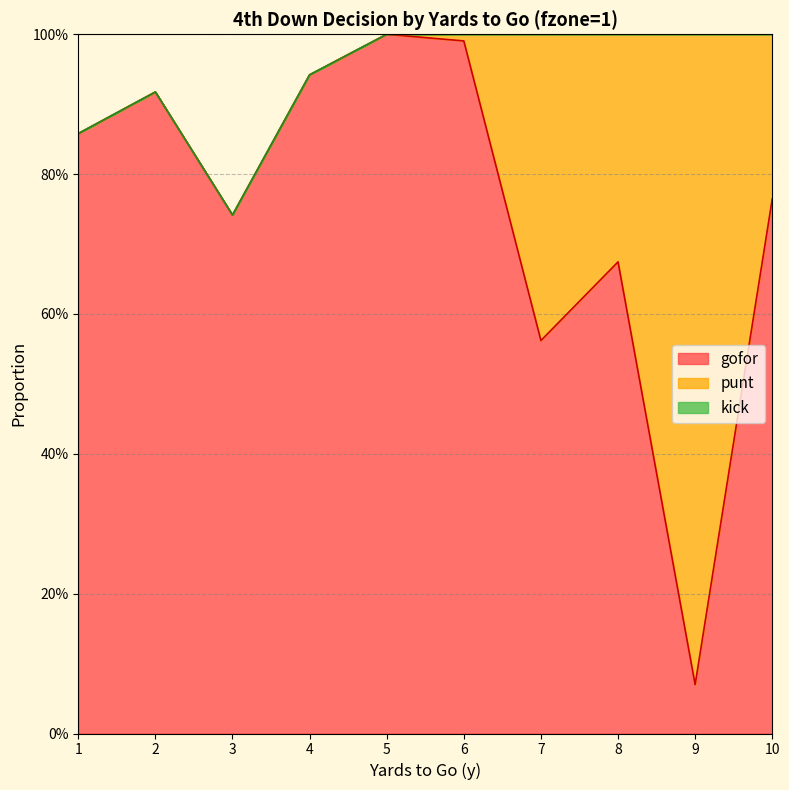

Which series has the largest total across all categories?

gofor